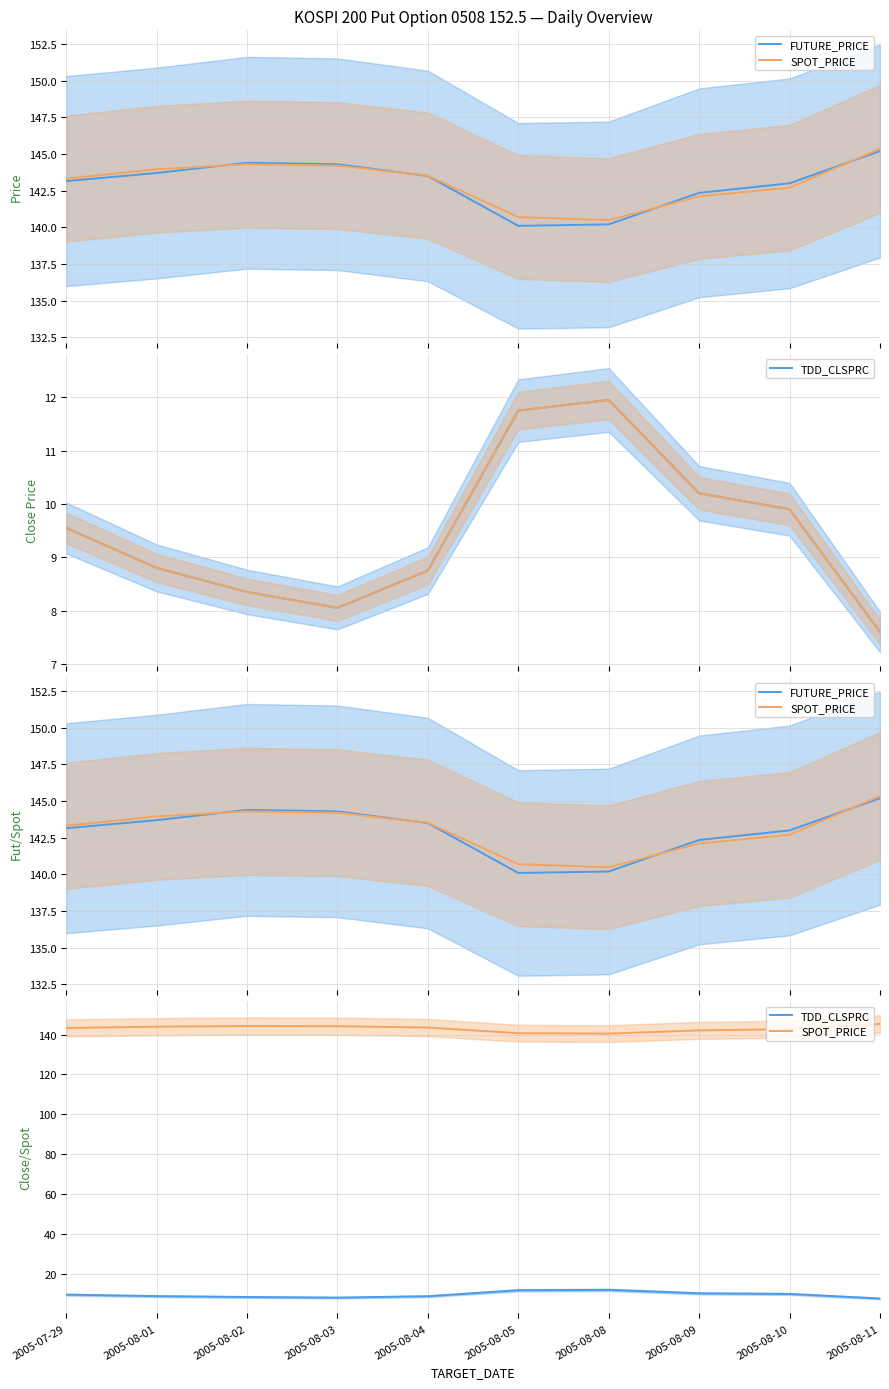

At which category is the sum across all series the highest?

2005-08-11